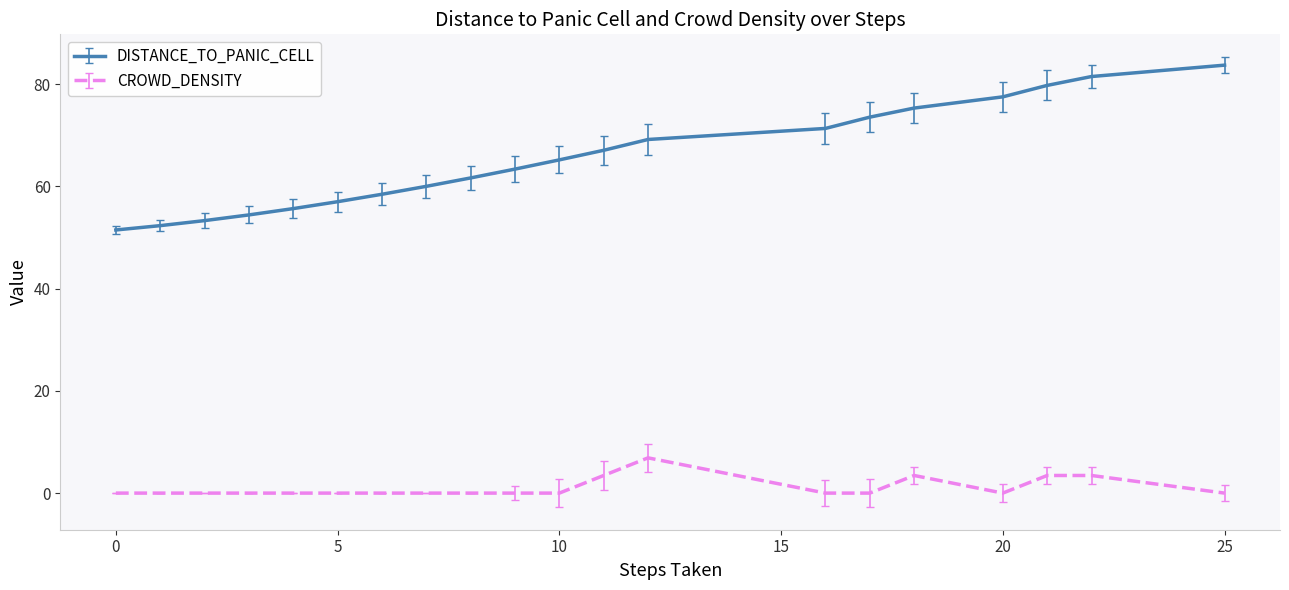

Which series has the largest total across all categories?

DISTANCE_TO_PANIC_CELL